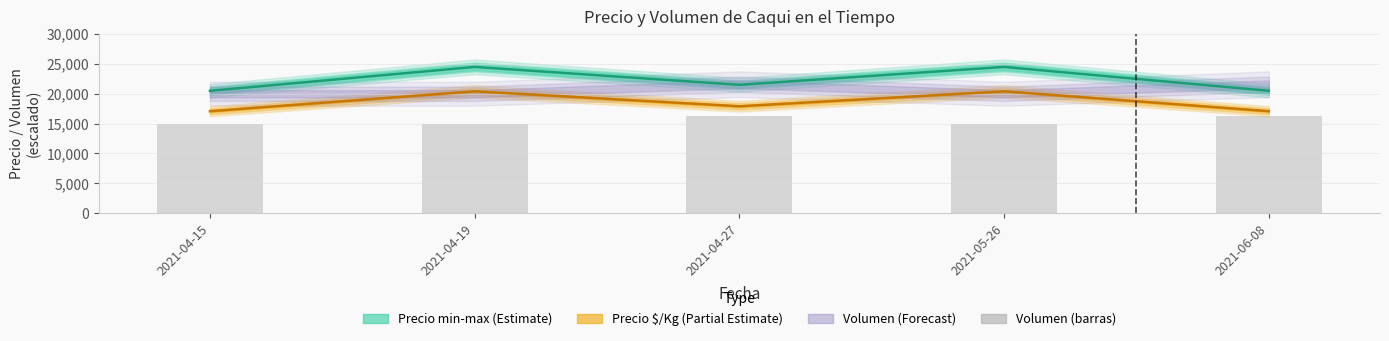

What is the total value across all series at 2021-04-27?

37700